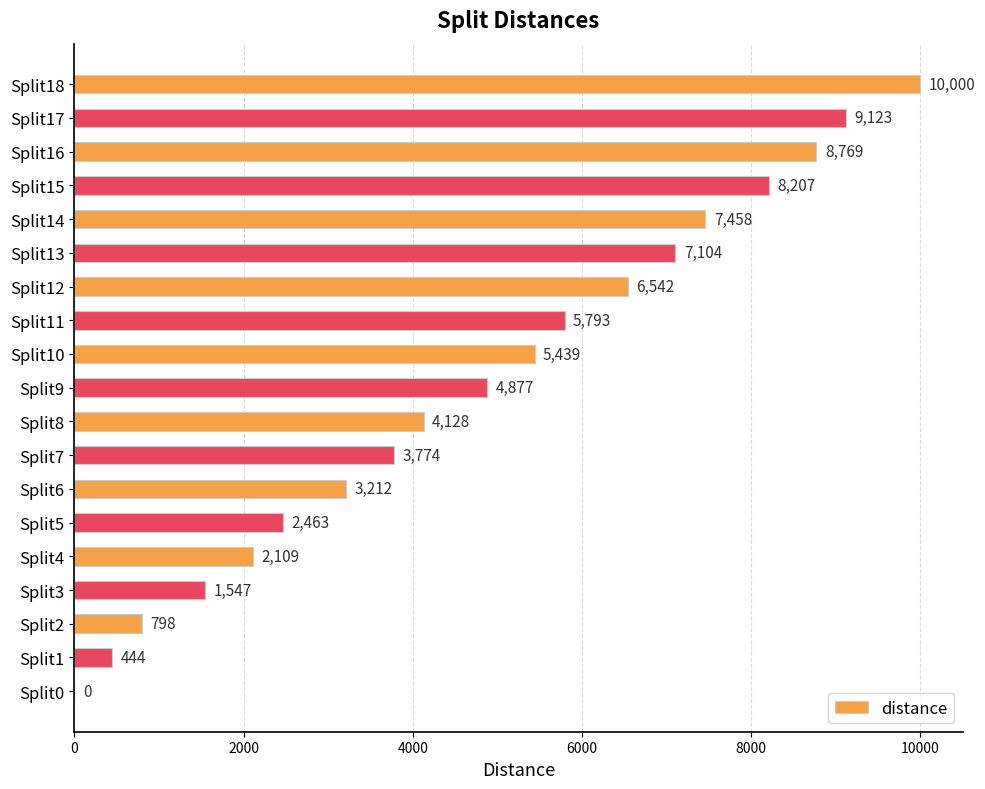

The chart shows a value of 0 at Split0. True or false?

True